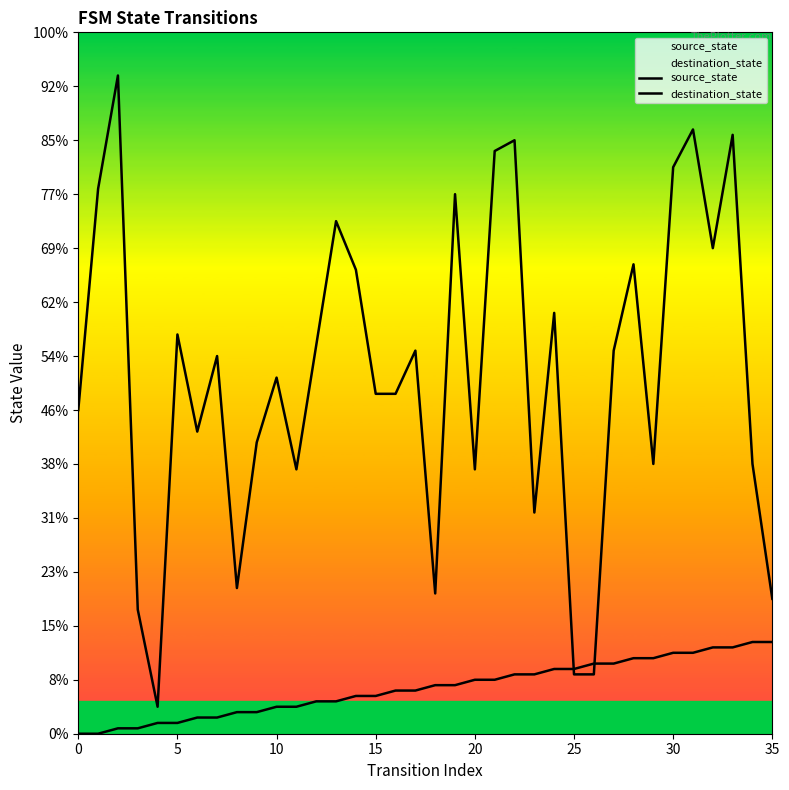

Where do destination_state and source_state first cross each other?

24 and 25